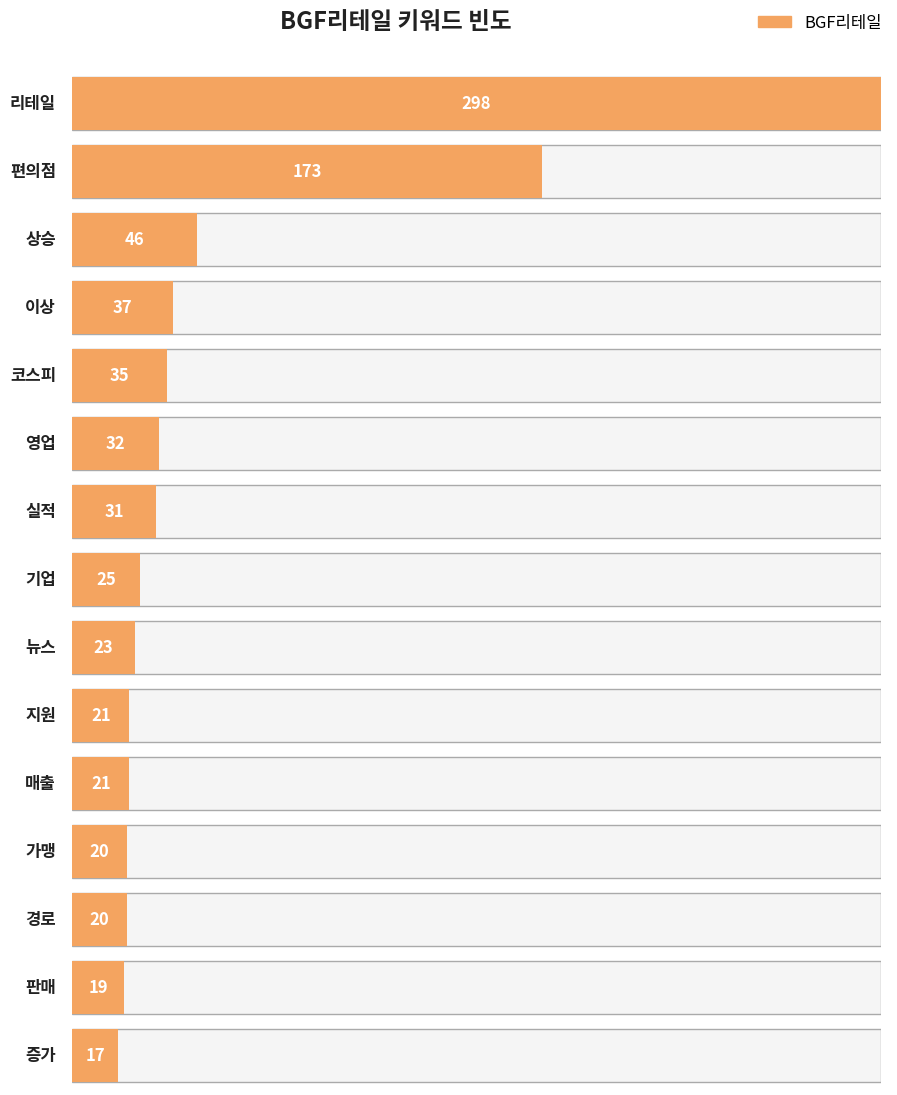

How many values are below 25?

7